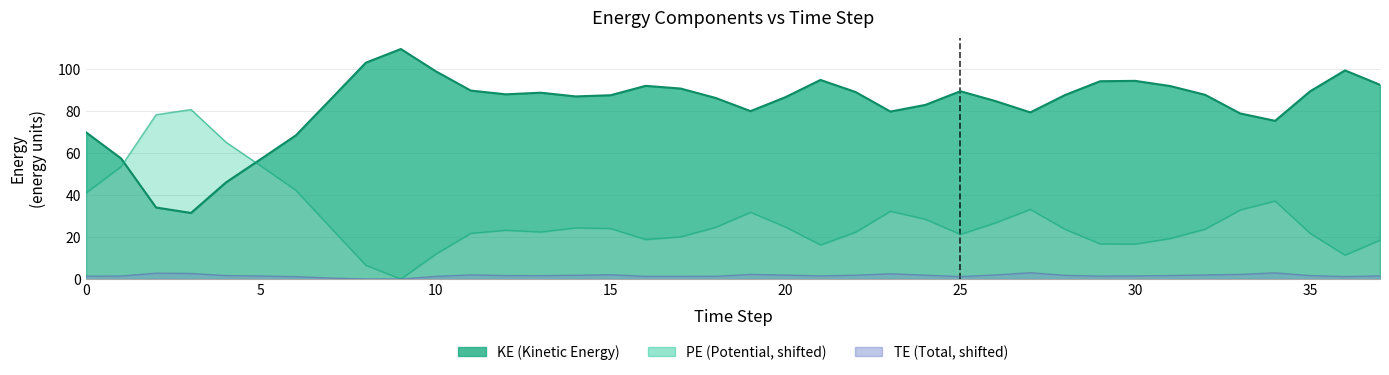

Which series changed the most between 27 and 35?

PE line